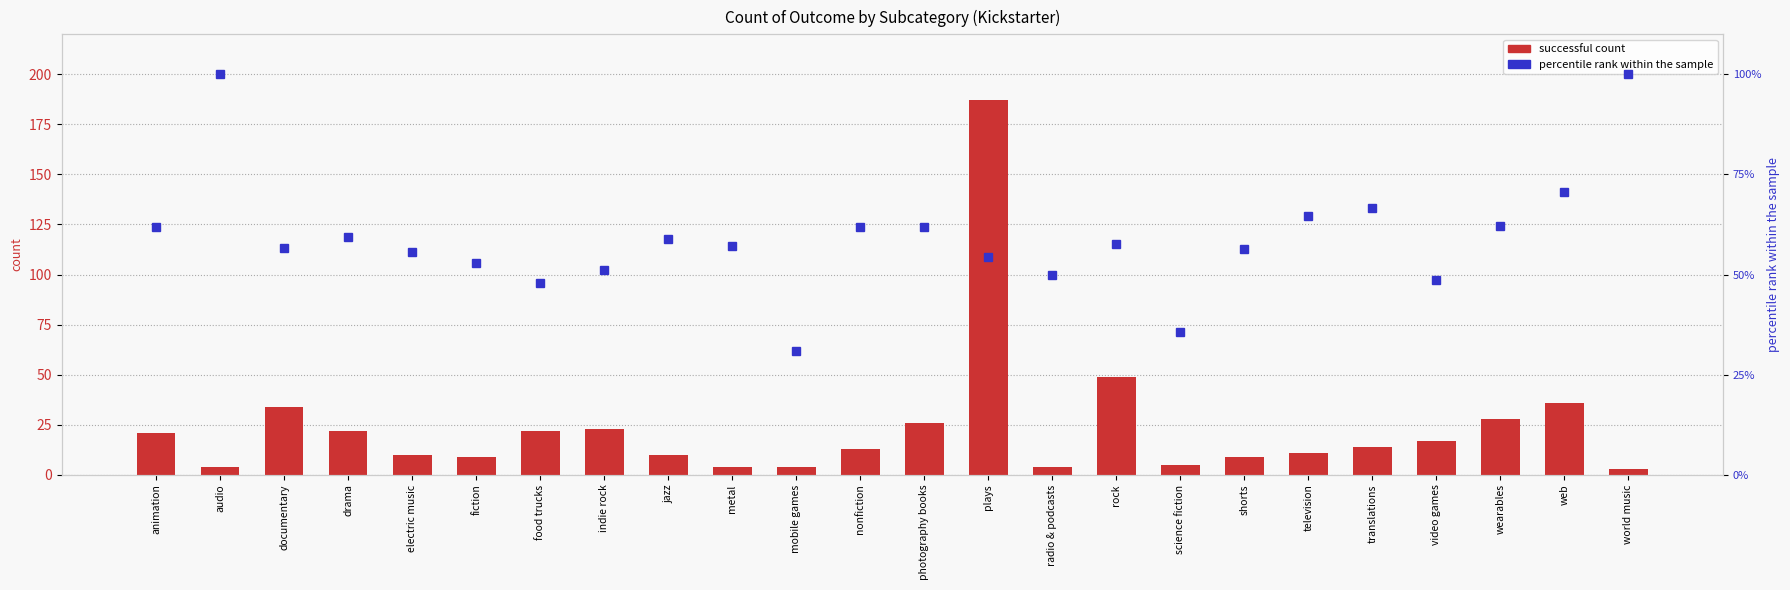

What is the label of the 21st bar from the right?

drama